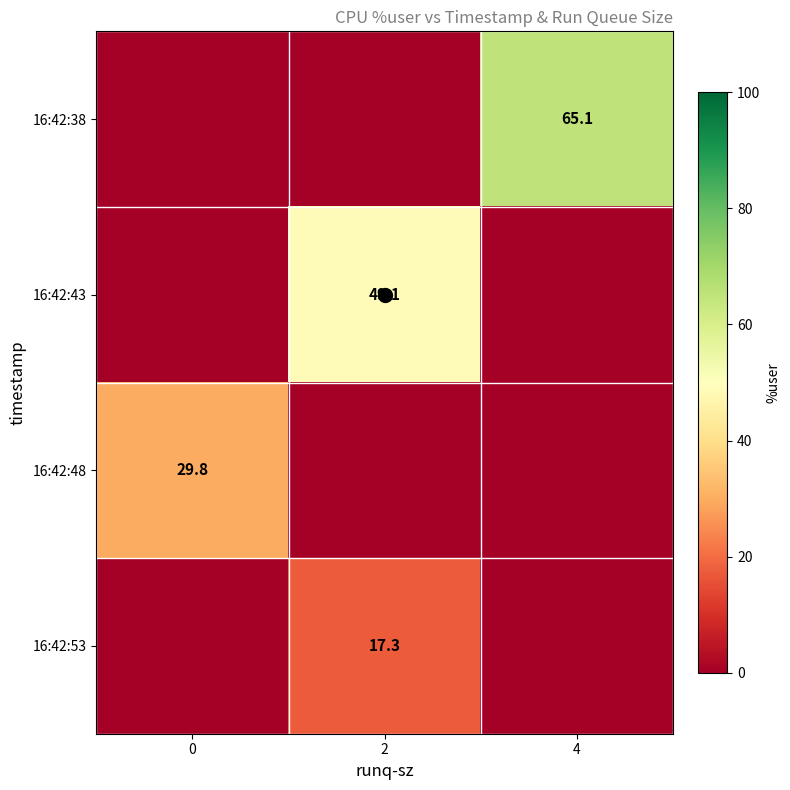

How many distinct data groups are displayed?

4